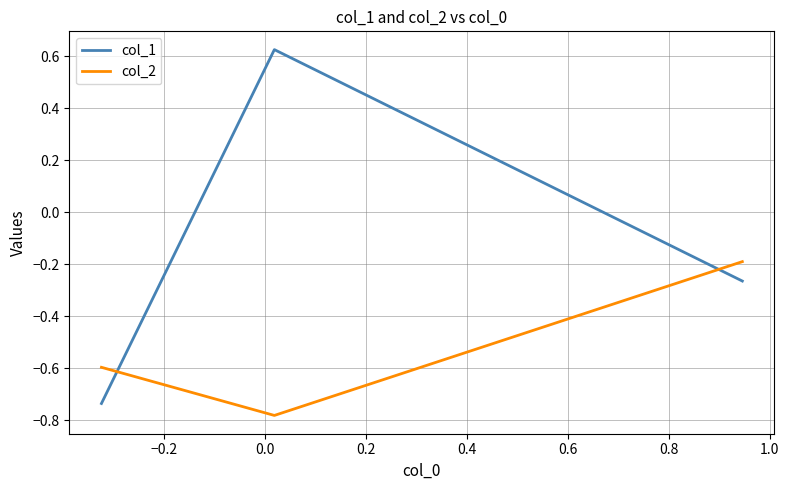

Which series has the largest range (max minus min)?

col_1